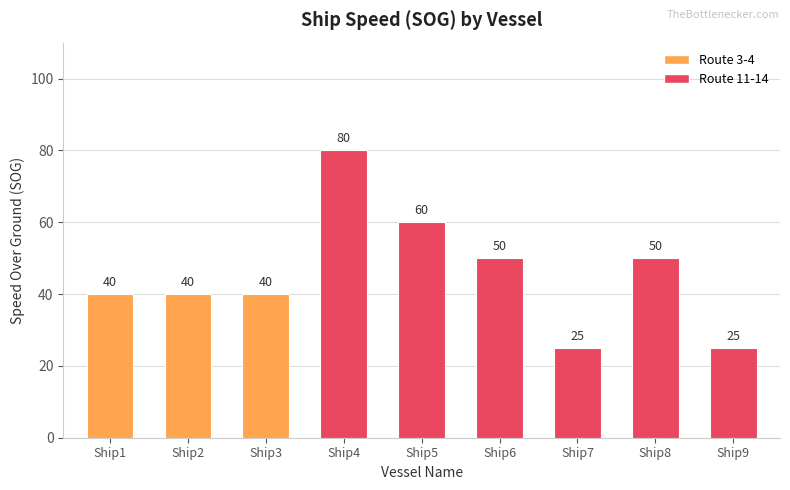

Which category has the highest value across all series?

Ship4